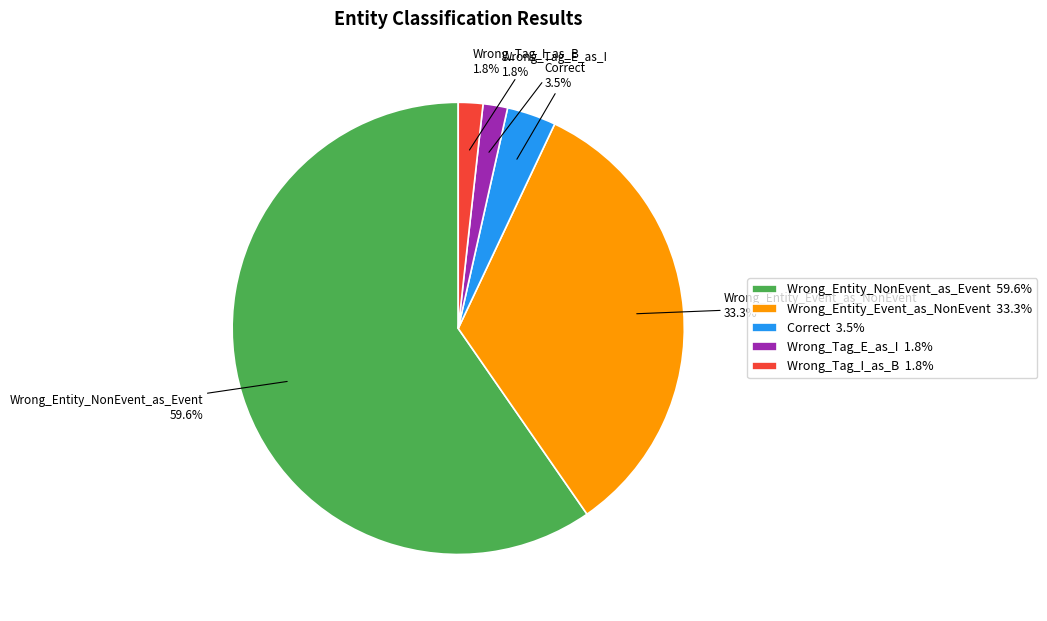

Is there a majority slice in this chart?

Yes